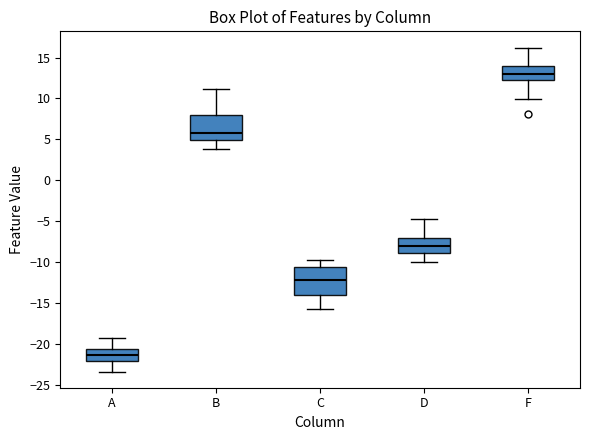

Where does the lower whisker of the box for F end on the y-axis? The values are not printed on the chart, so give them approximately, as read against the axis.

10.0